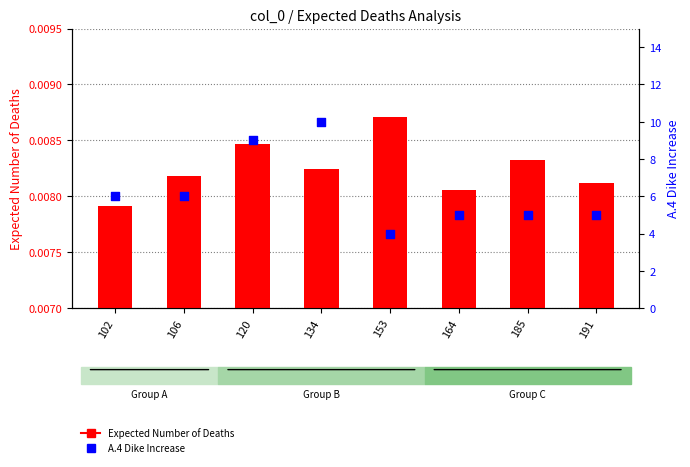

Is the value of A.4 Dike Increase at 102 greater than the value of Expected Number of Deaths at 134?

Yes